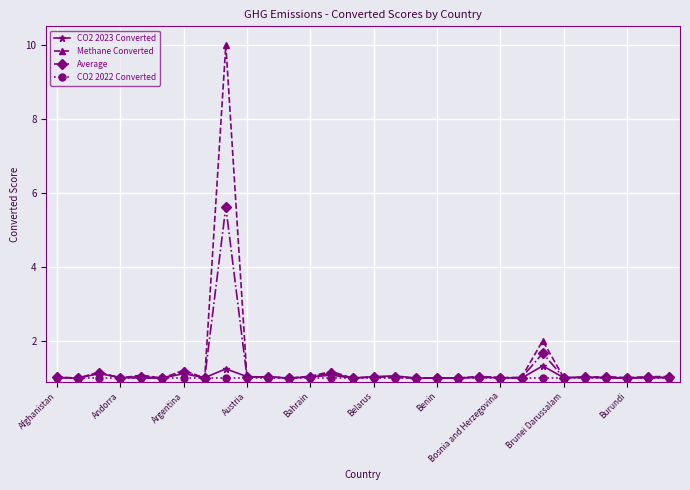

What is the minimum value shown in the chart?

1.0